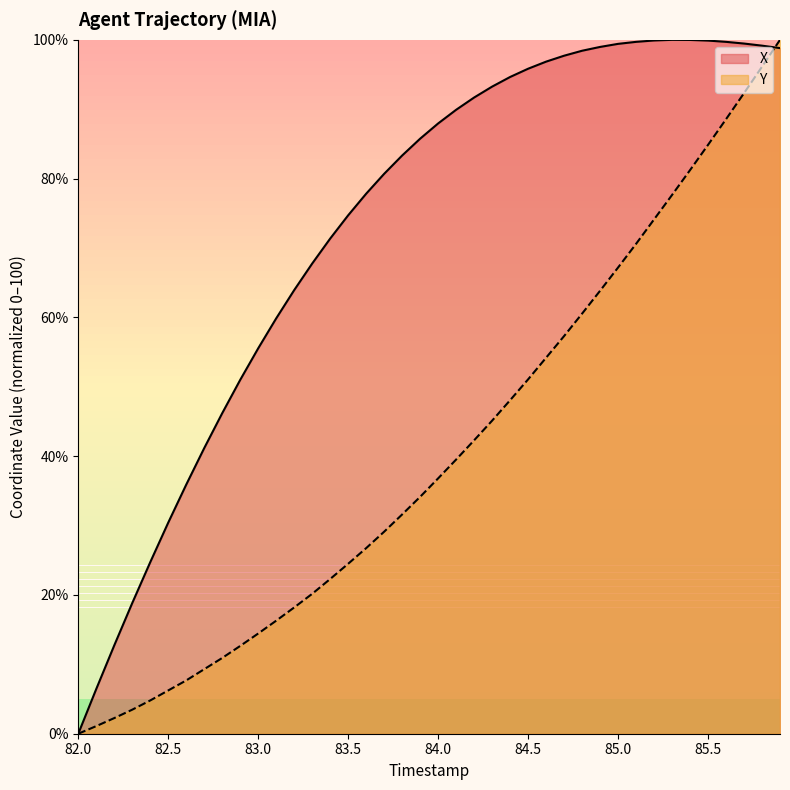

At which label does X first exceed 87?

84.0